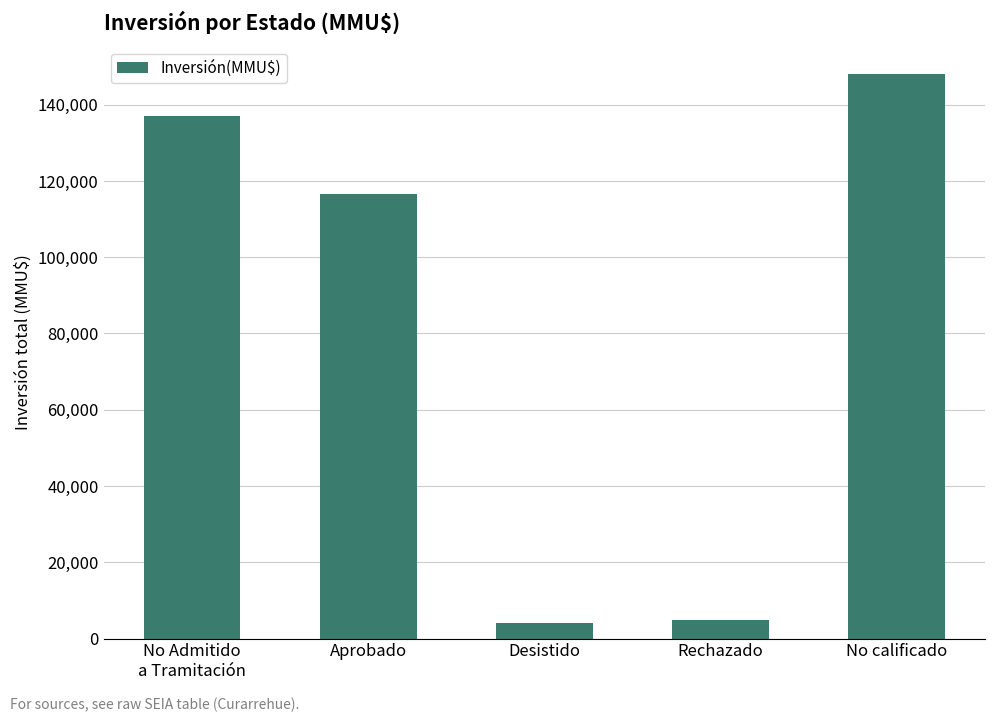

How many data points are less than 116690?

2